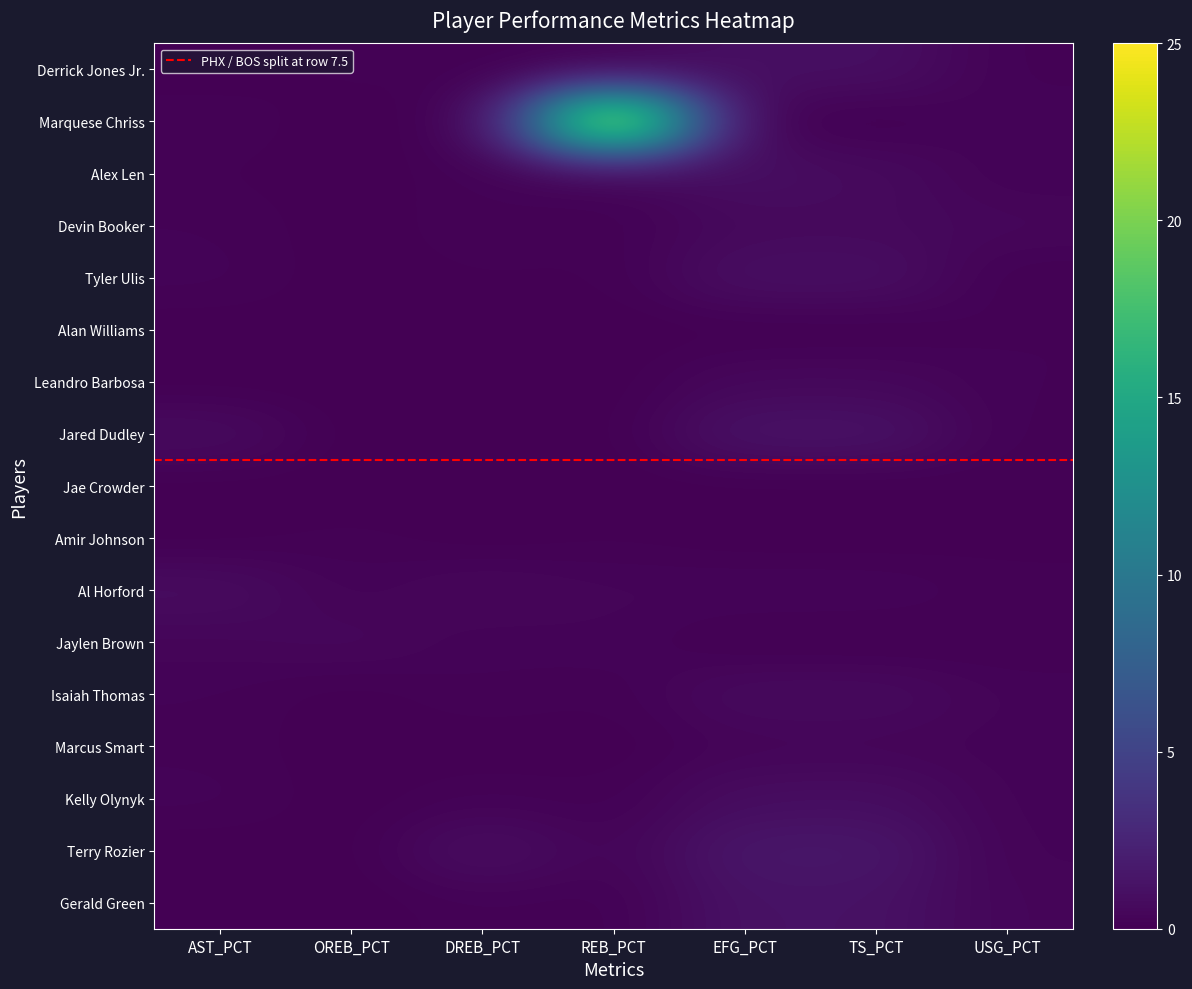

True or false: Jared Dudley has a value of 0.0 at OREB_PCT.

True